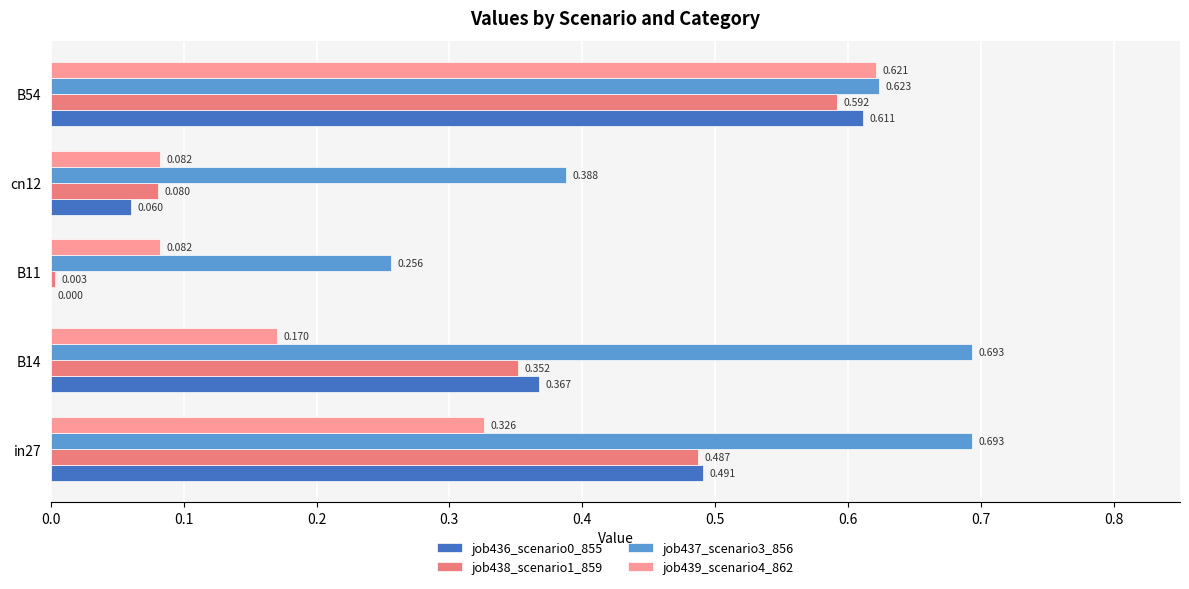

Is the value of job437_scenario3_856 at B54 greater than the value of job439_scenario4_862 at B54?

Yes